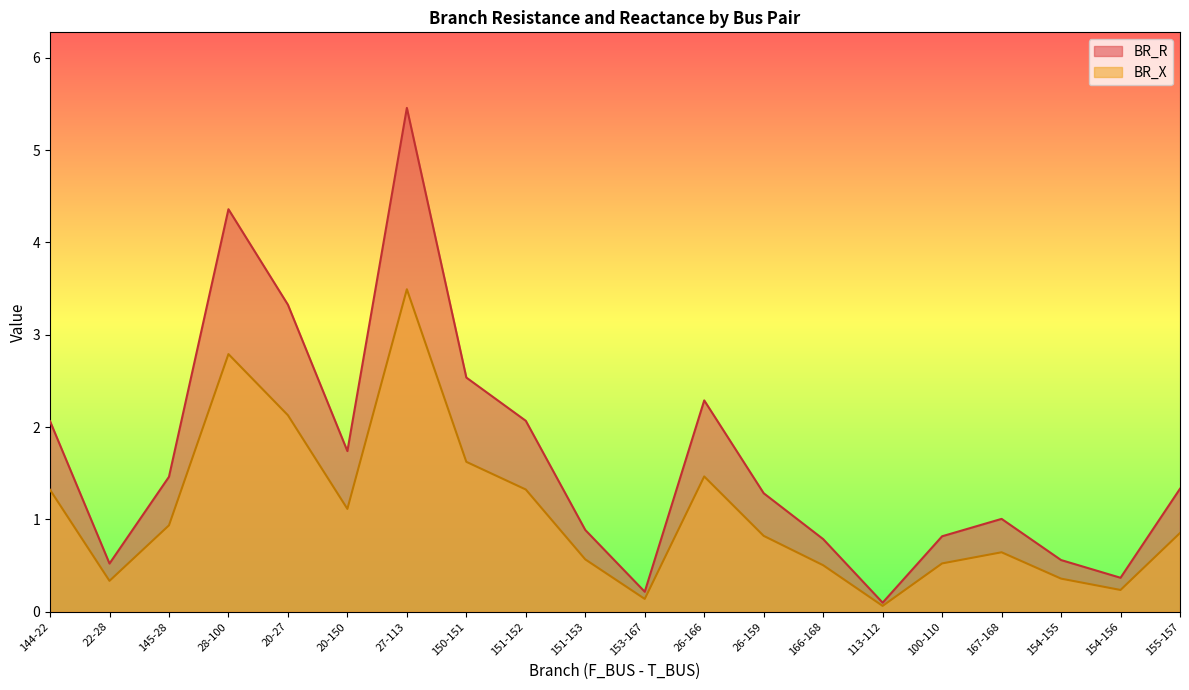

What position from the right is 151-153?

11